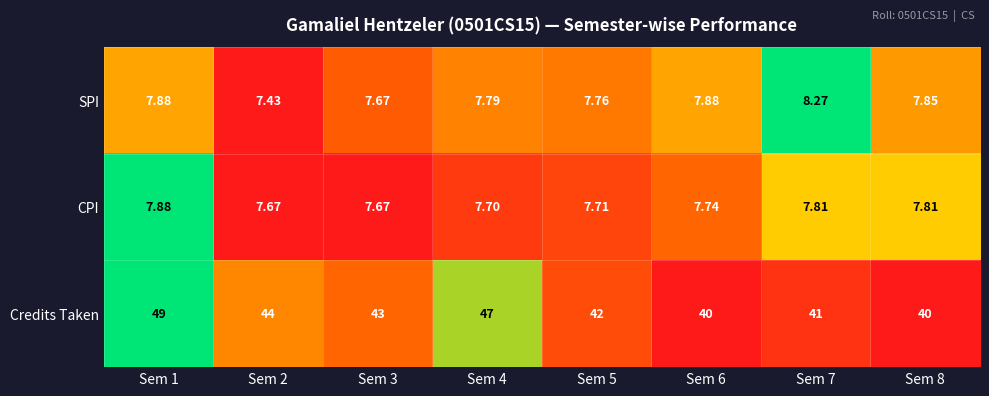

Which series changed the most between Sem 3 and Sem 7?

Credits Taken